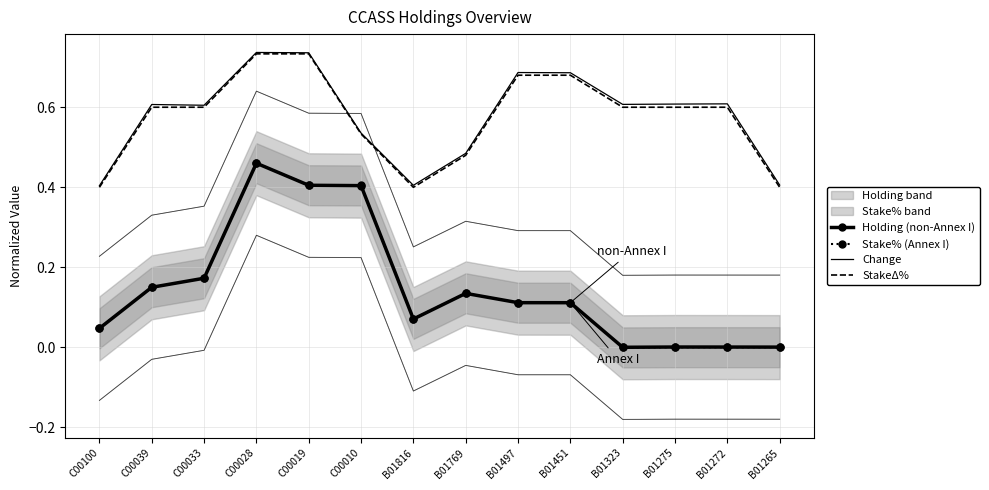

Rank the categories by StakeΔ% value from lowest to highest.

C00100, B01816, B01265, B01769, C00010, C00039, C00033, B01323, B01275, B01272, B01497, B01451, C00028, C00019